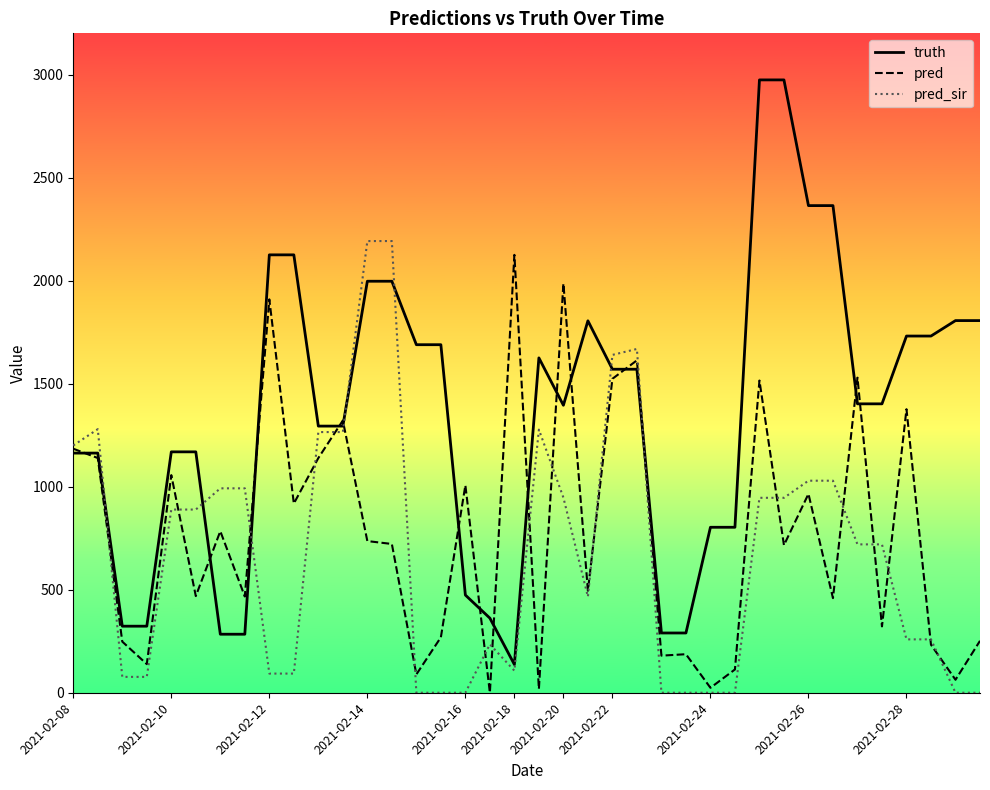

What is the highest value of the pred_sir series?

2192.0